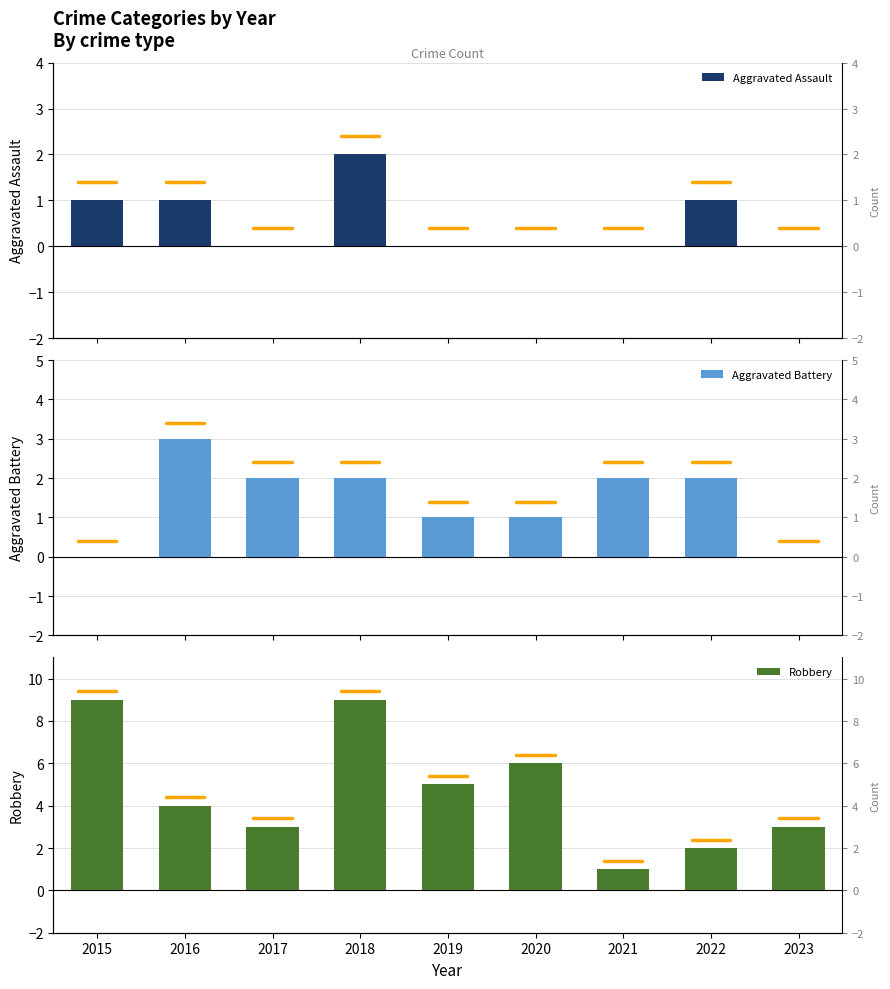

Which series has the largest range (max minus min)?

Robbery